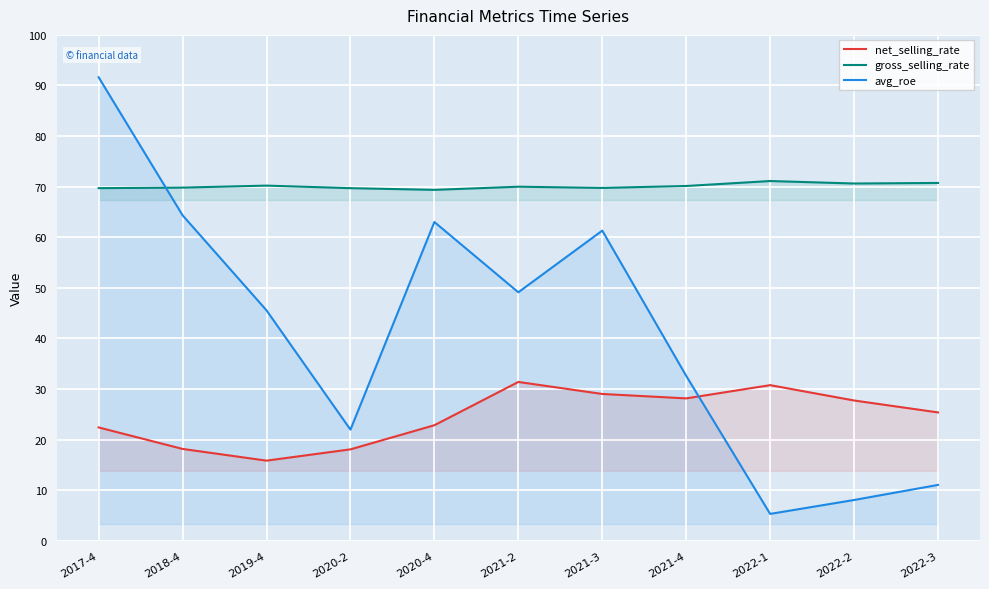

Reading right to left, transcribe all the data shown in this chart.

net_selling_rate: 2022-3=25.4	2022-2=27.7	2022-1=30.8	2021-4=28.2	2021-3=29.0	2021-2=31.4	2020-4=22.9	2020-2=18.1	2019-4=15.9	2018-4=18.2	2017-4=22.4
gross_selling_rate: 2022-3=70.7	2022-2=70.6	2022-1=71.1	2021-4=70.1	2021-3=69.8	2021-2=70.0	2020-4=69.4	2020-2=69.7	2019-4=70.2	2018-4=69.8	2017-4=69.7
avg_roe: 2022-3=11.1	2022-2=8.1	2022-1=5.3	2021-4=32.6	2021-3=61.3	2021-2=49.1	2020-4=63.0	2020-2=22.0	2019-4=45.6	2018-4=64.3	2017-4=91.6